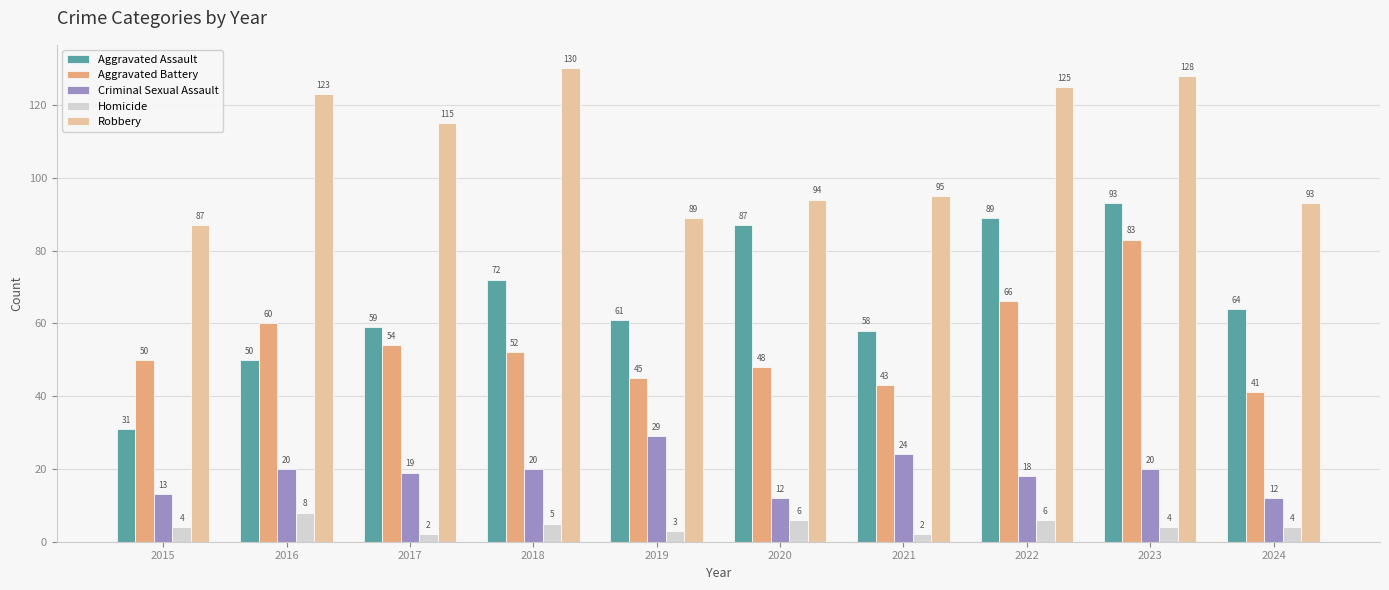

At which label does Robbery reach its peak?

2018